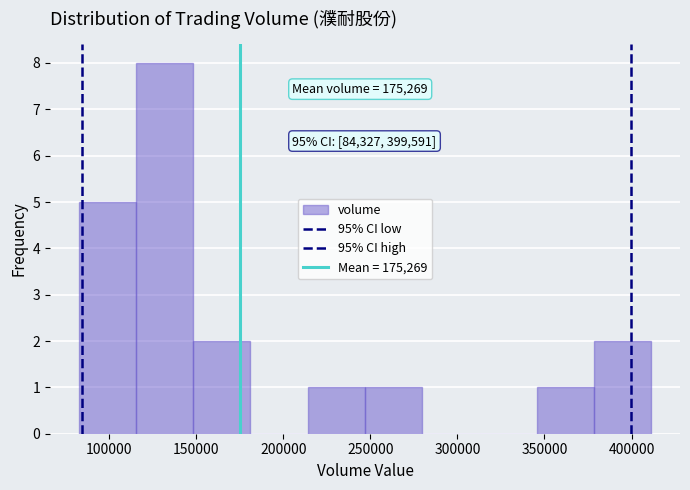

Which range on the x-axis has the tallest bar?

115000 to 150000